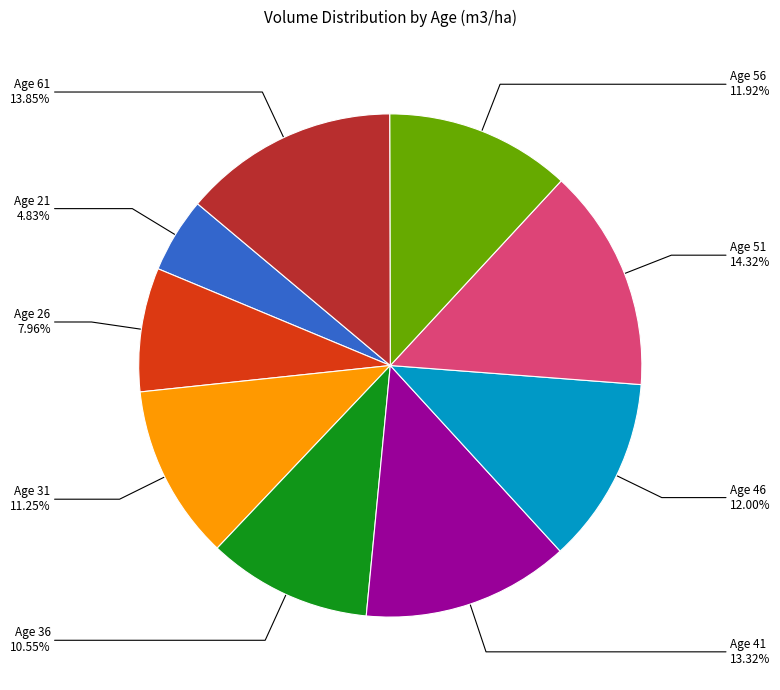

Is there any slice that represents more than half of the pie?

No